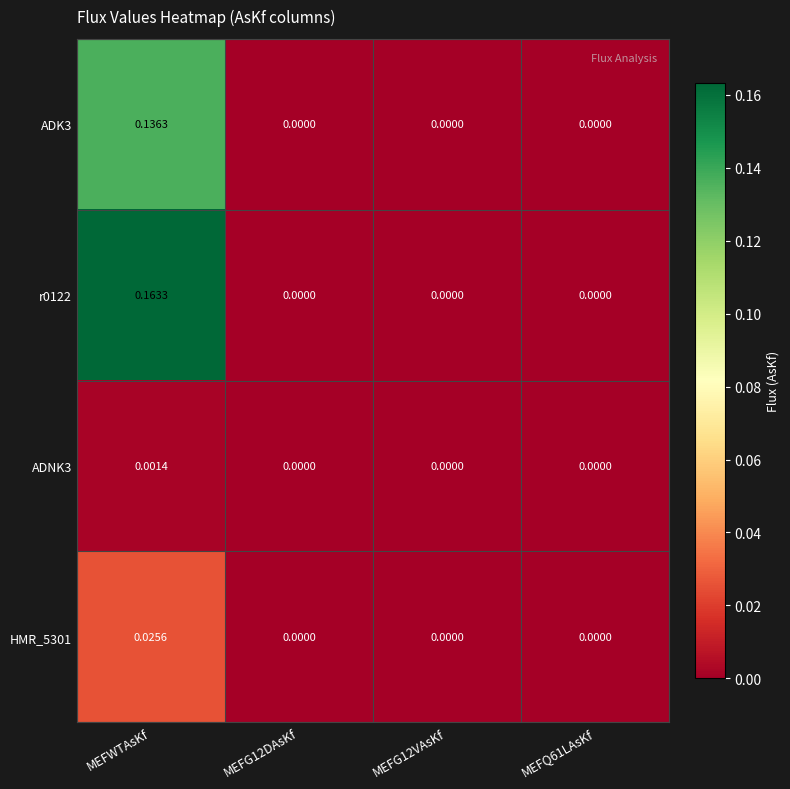

Which category has the highest value in the r0122 series?

MEFWTAsKf